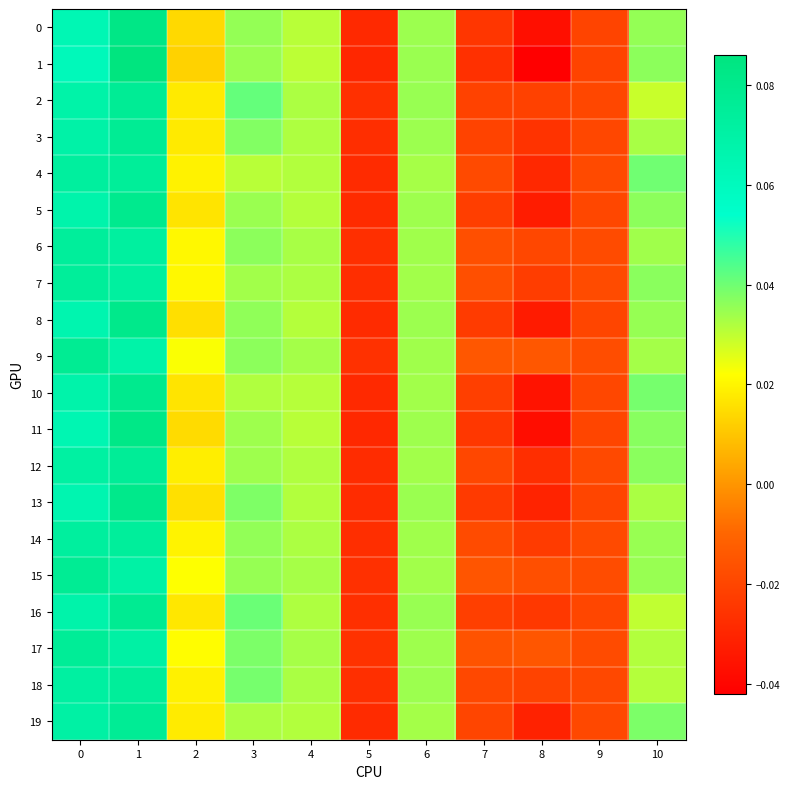

Reading left to right, transcribe all the data shown in this chart.

0: 0=0.1	1=0.1	2=0.0	3=0.0	4=0.0	5=-0.0	6=0.0	7=-0.0	8=-0.0	9=-0.0	10=0.0
1: 0=0.1	1=0.1	2=0.0	3=0.0	4=0.0	5=-0.0	6=0.0	7=-0.0	8=-0.0	9=-0.0	10=0.0
2: 0=0.1	1=0.1	2=0.0	3=0.0	4=0.0	5=-0.0	6=0.0	7=-0.0	8=-0.0	9=-0.0	10=0.0
3: 0=0.1	1=0.1	2=0.0	3=0.0	4=0.0	5=-0.0	6=0.0	7=-0.0	8=-0.0	9=-0.0	10=0.0
4: 0=0.1	1=0.1	2=0.0	3=0.0	4=0.0	5=-0.0	6=0.0	7=-0.0	8=-0.0	9=-0.0	10=0.0
5: 0=0.1	1=0.1	2=0.0	3=0.0	4=0.0	5=-0.0	6=0.0	7=-0.0	8=-0.0	9=-0.0	10=0.0
6: 0=0.1	1=0.1	2=0.0	3=0.0	4=0.0	5=-0.0	6=0.0	7=-0.0	8=-0.0	9=-0.0	10=0.0
7: 0=0.1	1=0.1	2=0.0	3=0.0	4=0.0	5=-0.0	6=0.0	7=-0.0	8=-0.0	9=-0.0	10=0.0
8: 0=0.1	1=0.1	2=0.0	3=0.0	4=0.0	5=-0.0	6=0.0	7=-0.0	8=-0.0	9=-0.0	10=0.0
9: 0=0.1	1=0.1	2=0.0	3=0.0	4=0.0	5=-0.0	6=0.0	7=-0.0	8=-0.0	9=-0.0	10=0.0
10: 0=0.1	1=0.1	2=0.0	3=0.0	4=0.0	5=-0.0	6=0.0	7=-0.0	8=-0.0	9=-0.0	10=0.0
11: 0=0.1	1=0.1	2=0.0	3=0.0	4=0.0	5=-0.0	6=0.0	7=-0.0	8=-0.0	9=-0.0	10=0.0
12: 0=0.1	1=0.1	2=0.0	3=0.0	4=0.0	5=-0.0	6=0.0	7=-0.0	8=-0.0	9=-0.0	10=0.0
13: 0=0.1	1=0.1	2=0.0	3=0.0	4=0.0	5=-0.0	6=0.0	7=-0.0	8=-0.0	9=-0.0	10=0.0
14: 0=0.1	1=0.1	2=0.0	3=0.0	4=0.0	5=-0.0	6=0.0	7=-0.0	8=-0.0	9=-0.0	10=0.0
15: 0=0.1	1=0.1	2=0.0	3=0.0	4=0.0	5=-0.0	6=0.0	7=-0.0	8=-0.0	9=-0.0	10=0.0
16: 0=0.1	1=0.1	2=0.0	3=0.0	4=0.0	5=-0.0	6=0.0	7=-0.0	8=-0.0	9=-0.0	10=0.0
17: 0=0.1	1=0.1	2=0.0	3=0.0	4=0.0	5=-0.0	6=0.0	7=-0.0	8=-0.0	9=-0.0	10=0.0
18: 0=0.1	1=0.1	2=0.0	3=0.0	4=0.0	5=-0.0	6=0.0	7=-0.0	8=-0.0	9=-0.0	10=0.0
19: 0=0.1	1=0.1	2=0.0	3=0.0	4=0.0	5=-0.0	6=0.0	7=-0.0	8=-0.0	9=-0.0	10=0.0